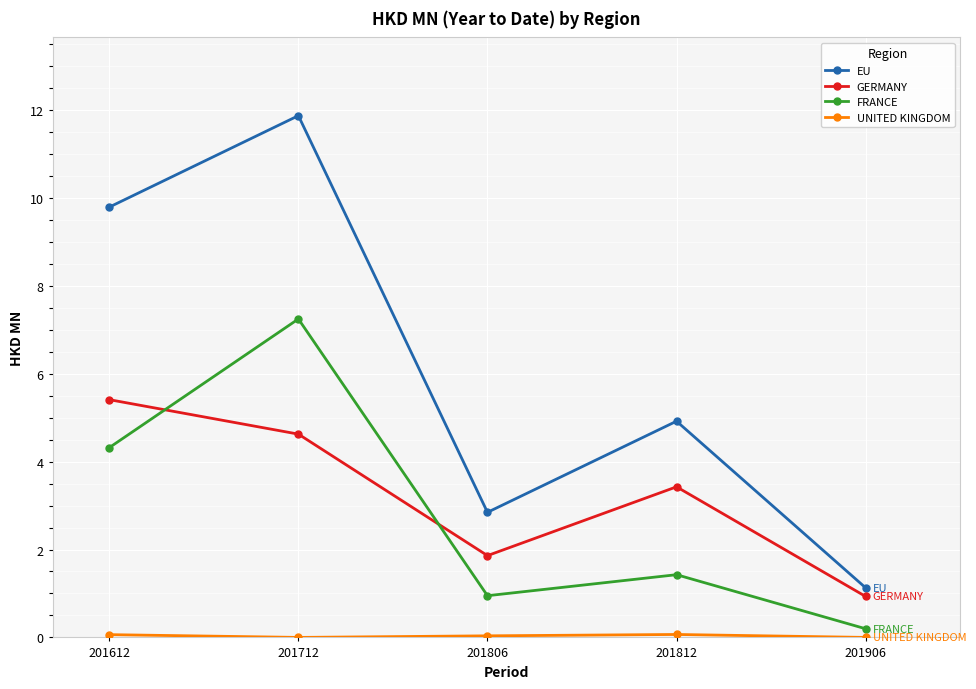

Where do FRANCE and GERMANY first cross each other?

201612 and 201712